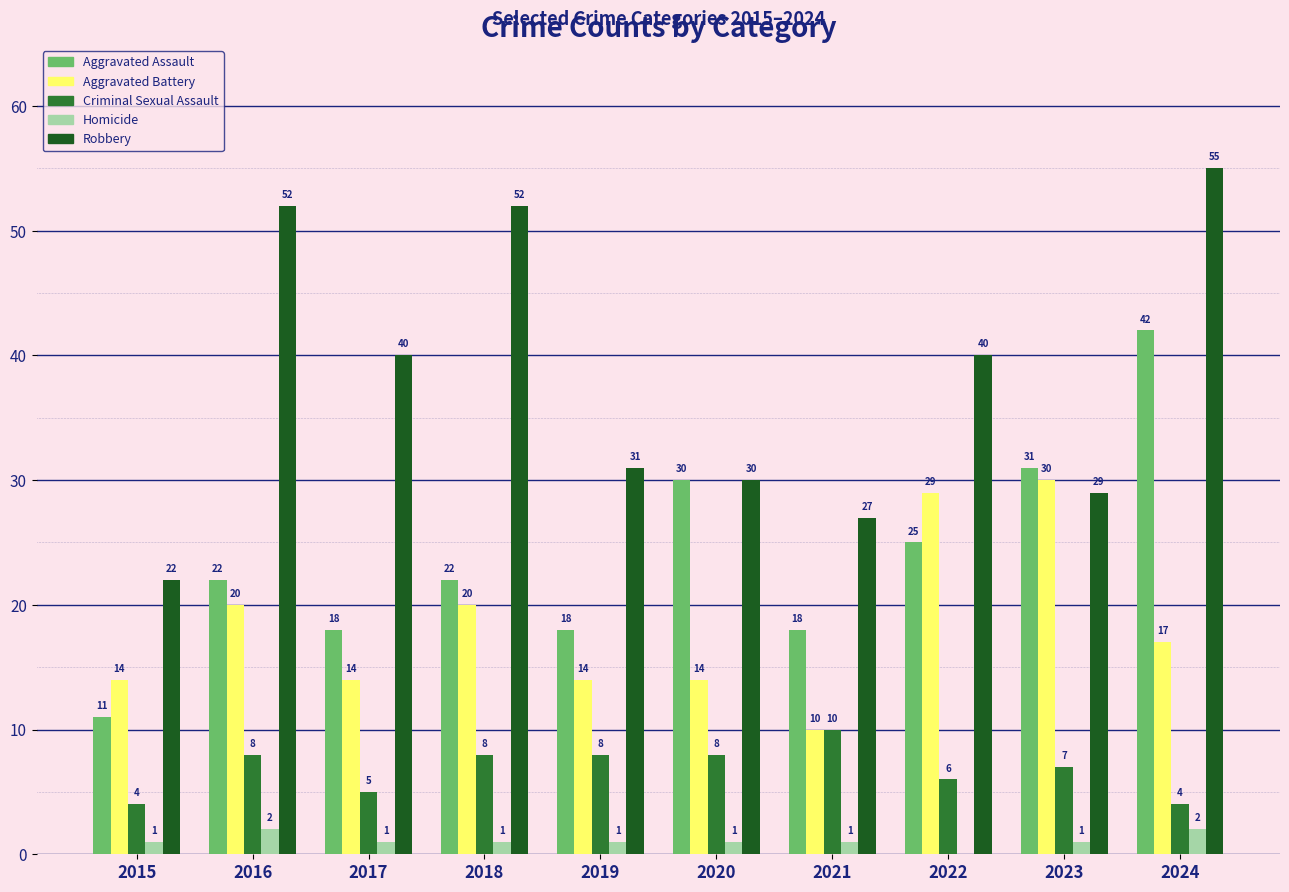

What is the approximate value of Aggravated Battery at 2023?

30